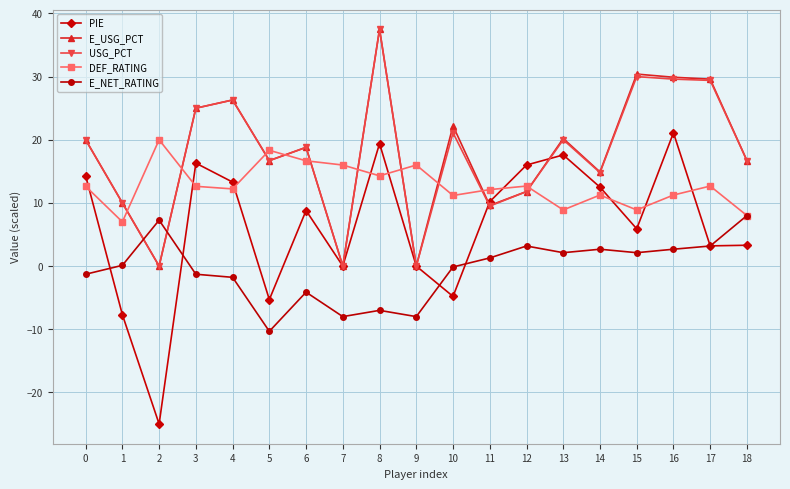

What is the smallest value displayed?

-25.0